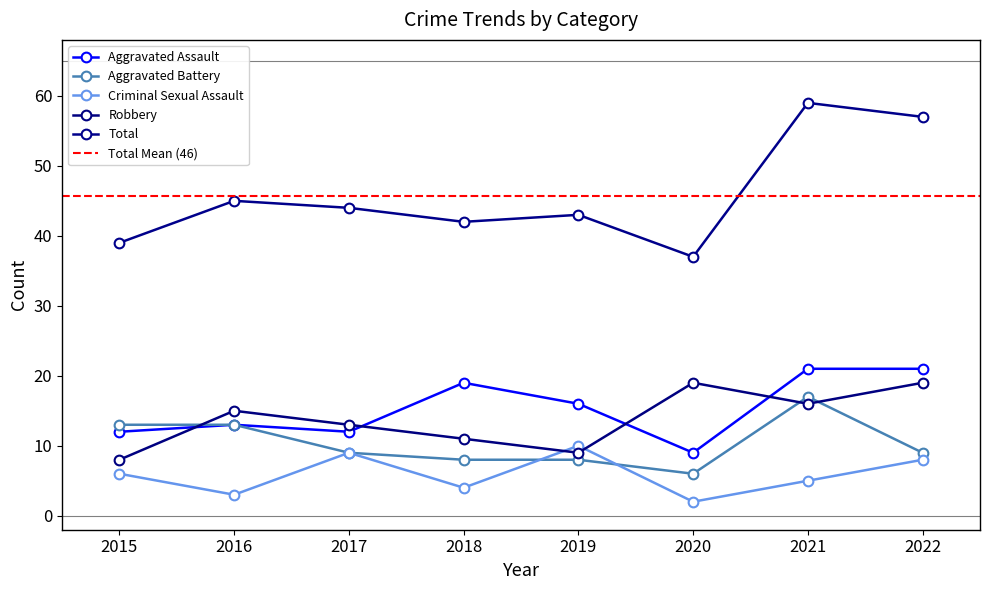

True or false: Criminal Sexual Assault has a value of 5 at 2022.

False